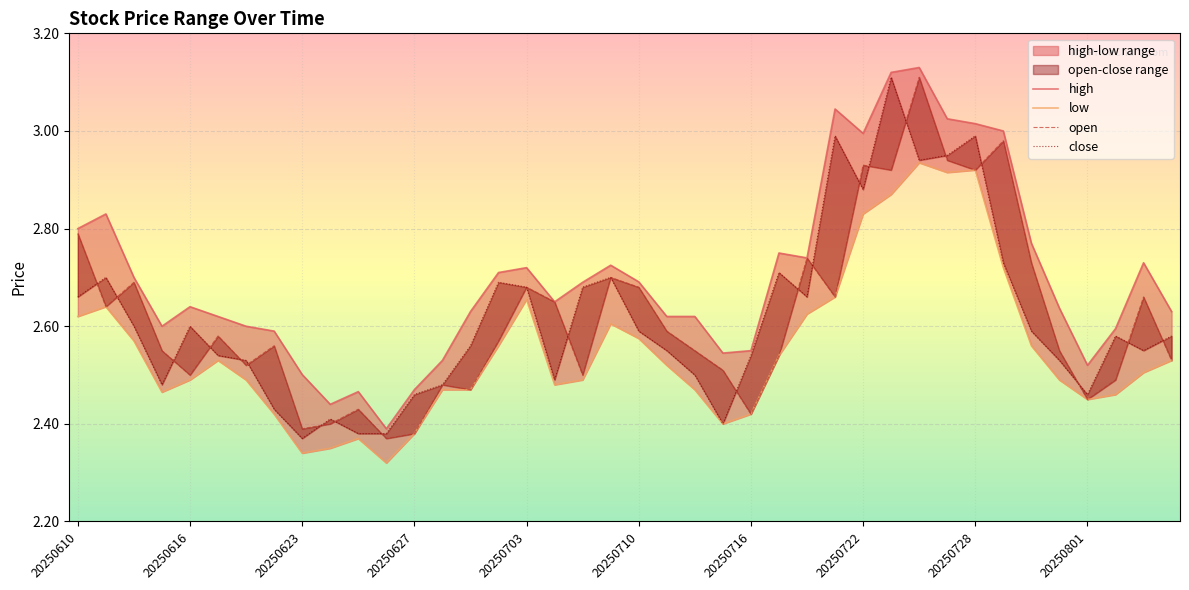

Which series has the widest spread of values?

high